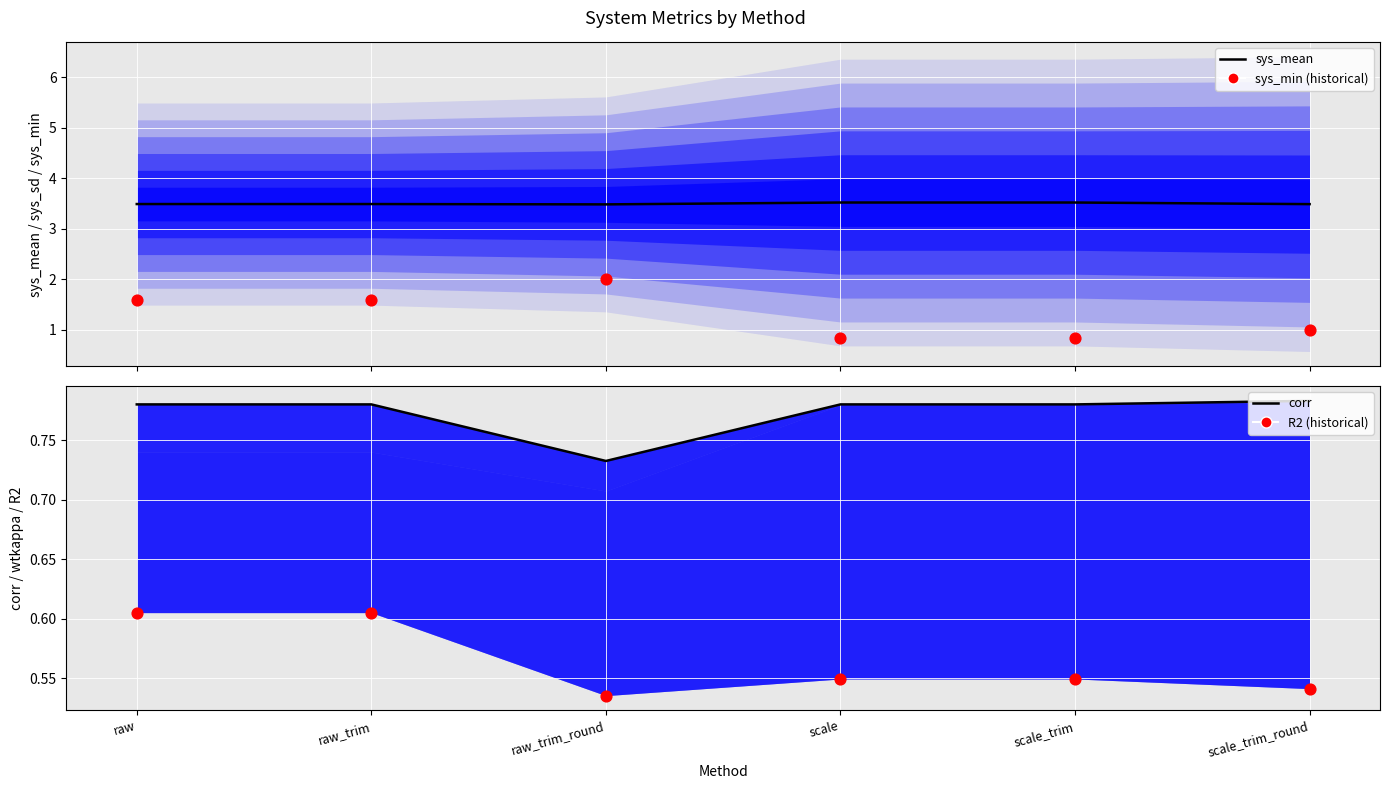

Which series reaches the minimum Y coordinate?

R2 (historical)